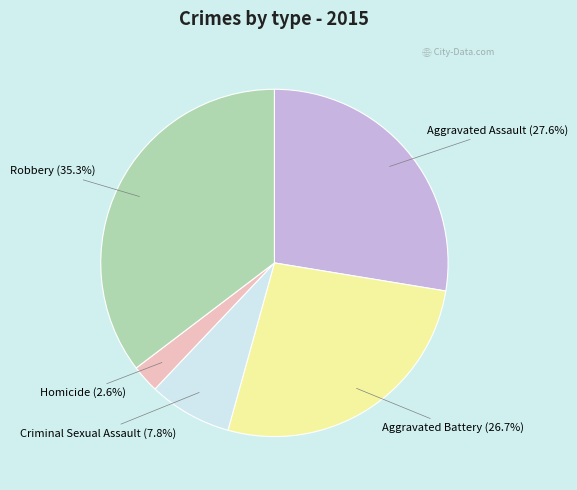

Does Aggravated Battery represent more than half of the total?

No